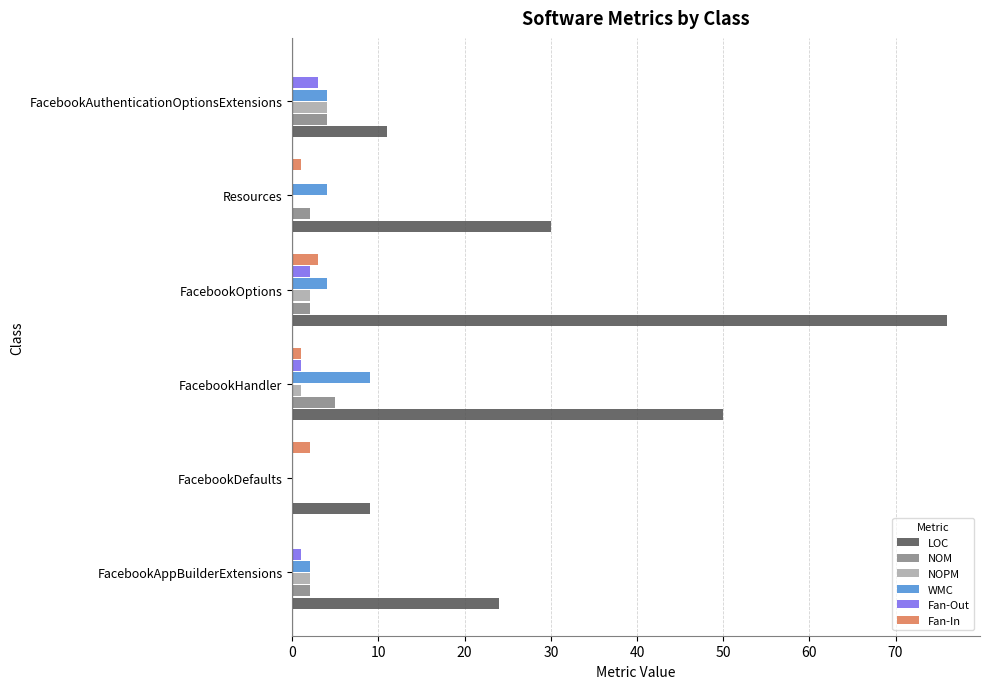

True or false: LOC has a value of 4 at FacebookDefaults.

False